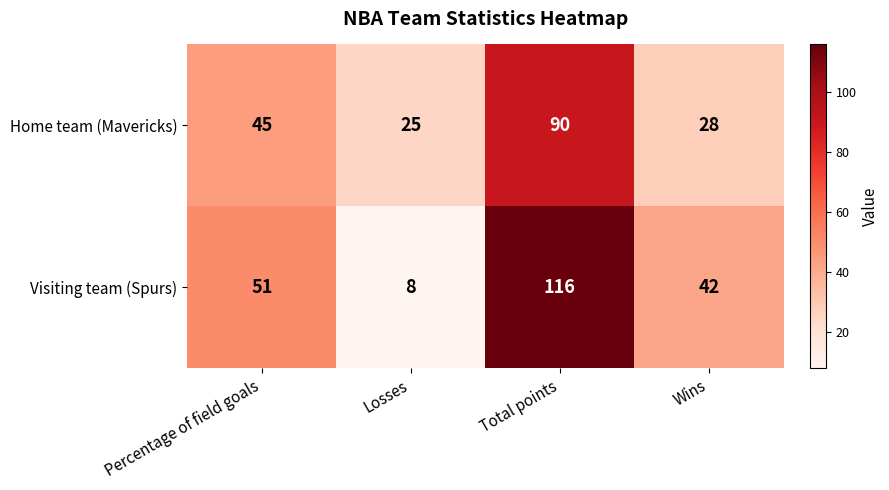

At which label is Visiting team (Spurs) closest to 62?

Percentage of field goals